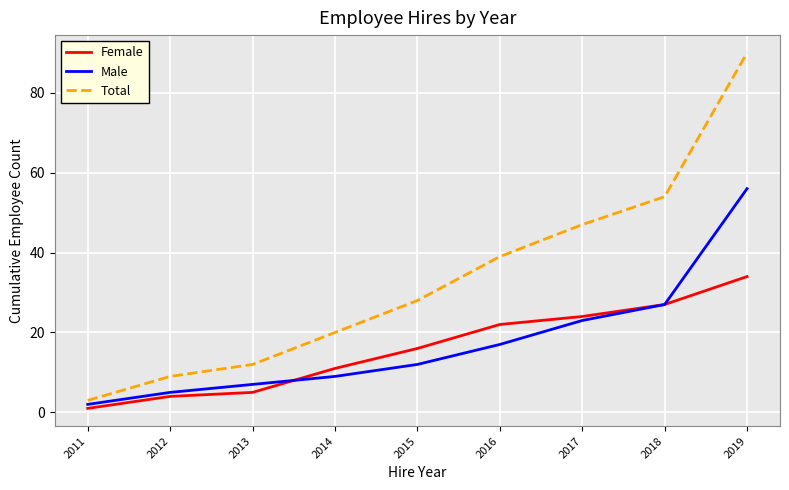

True or false: Total and Male cross at least once.

False